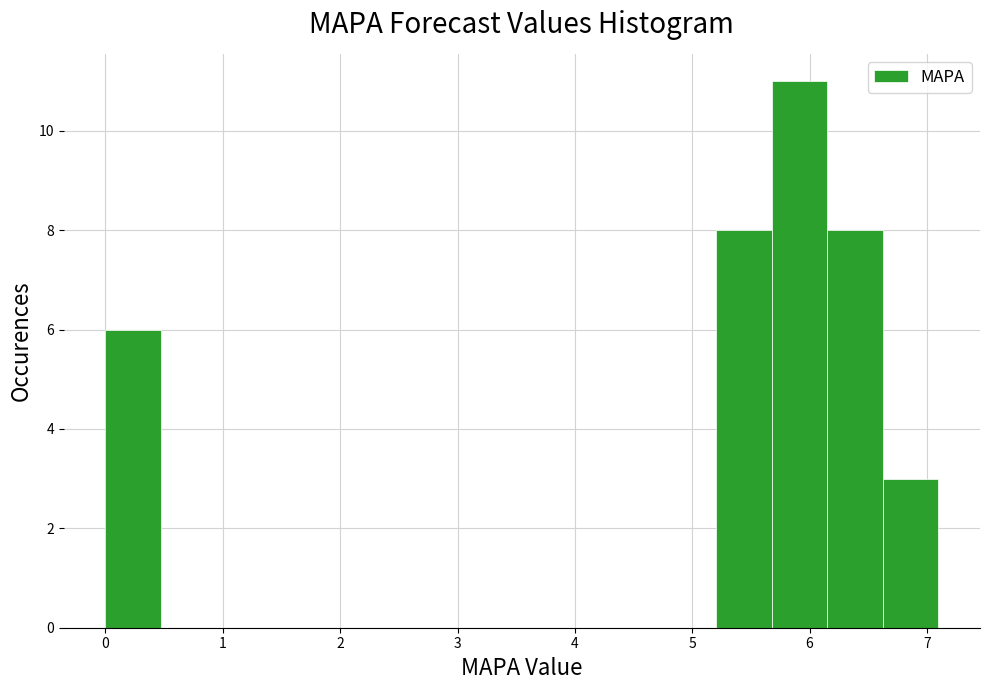

Reading left to right, list every bar in this chart as the range it spans on the x-axis followed by its height. Neither the bar edges nor the heights are printed on the chart, so give them approximately, as read against the axes.

0.0 to 0.5: 6
0.5 to 0.9: 0
0.9 to 1.4: 0
1.4 to 1.9: 0
1.9 to 2.4: 0
2.4 to 2.8: 0
2.8 to 3.3: 0
3.3 to 3.8: 0
3.8 to 4.3: 0
4.3 to 4.7: 0
4.7 to 5.2: 0
5.2 to 5.7: 8
5.7 to 6.2: 11
6.2 to 6.6: 8
6.6 to 7.1: 3